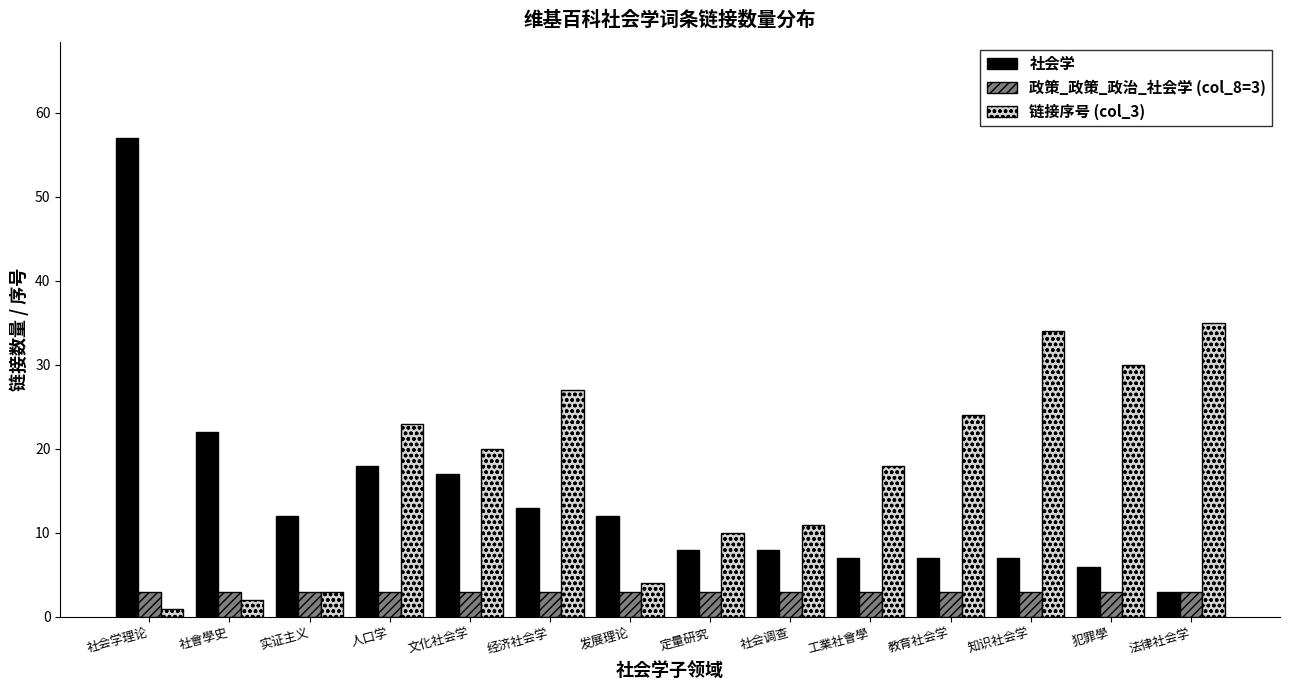

What is the minimum value shown in the chart?

1